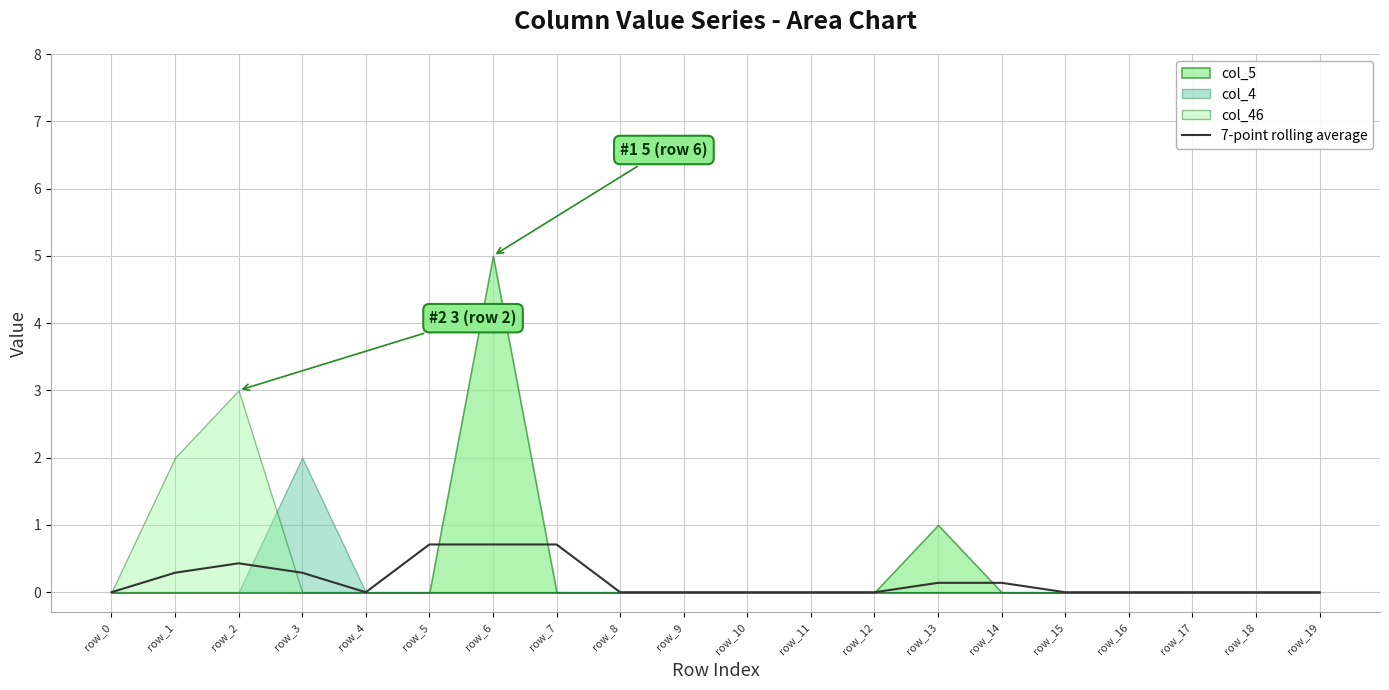

How many data points does each series have?

20